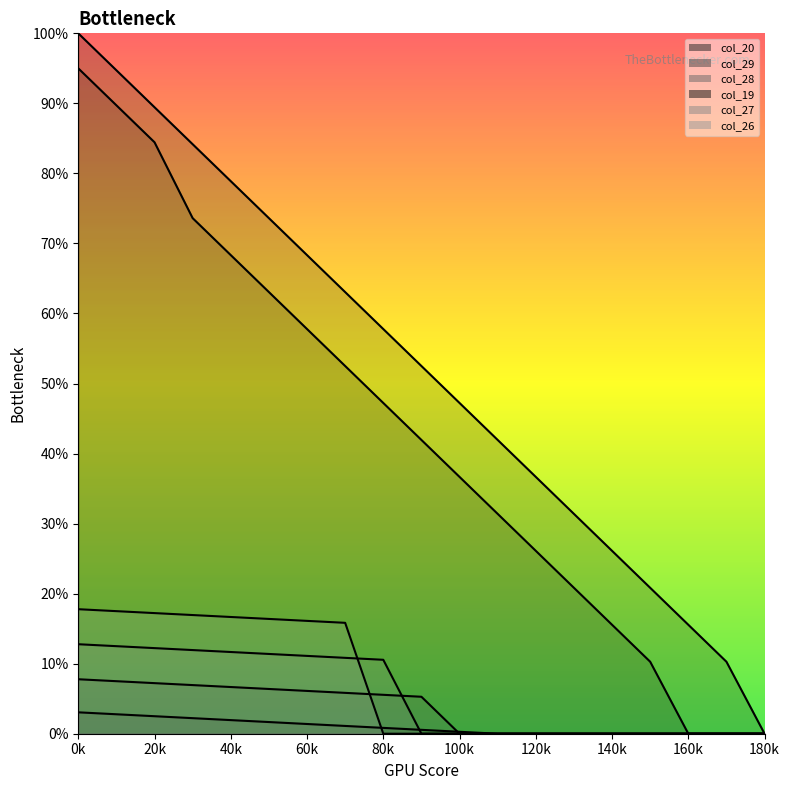

What is the value of the col_20 point at the 8th from the left?

52.5